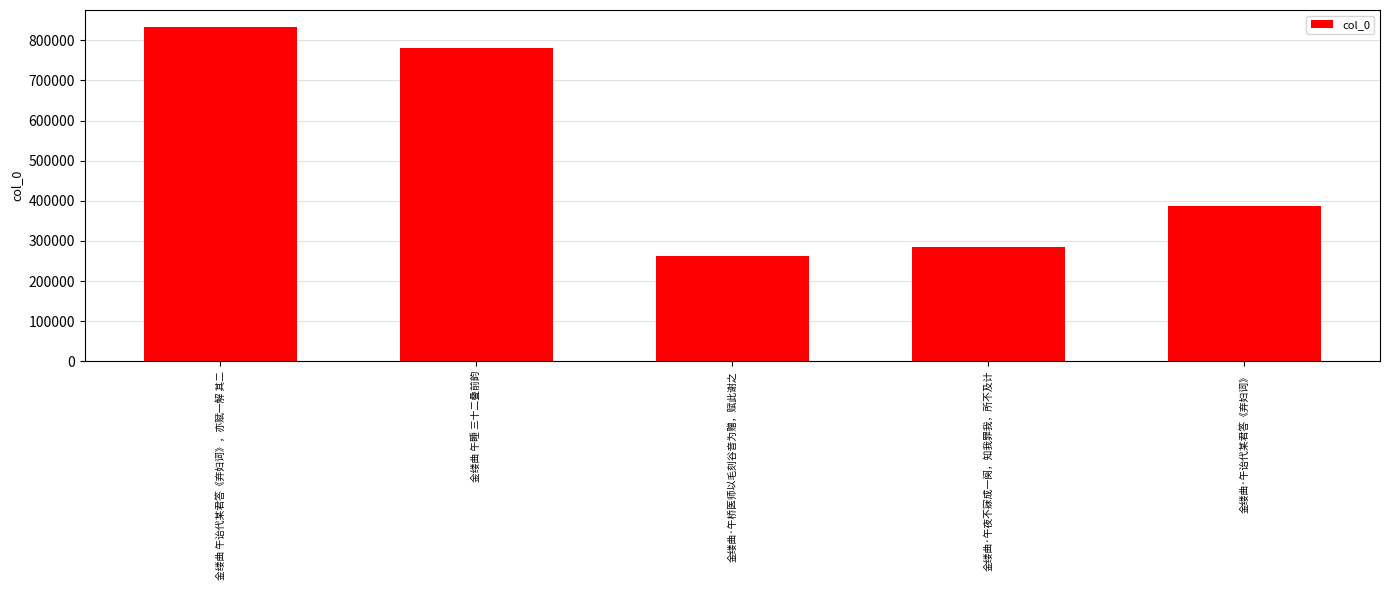

List the labels in order of value, largest first.

金缕曲 午诒代某君答《弃妇词》，亦赋一解 其二, 金缕曲 午睡 三十二叠前韵, 金缕曲·午诒代某君答《弃妇词》, 金缕曲·午夜不寐成一阕，知我罪我，所不及计, 金缕曲·午桥医师以毛刻谷音为赠，赋此谢之